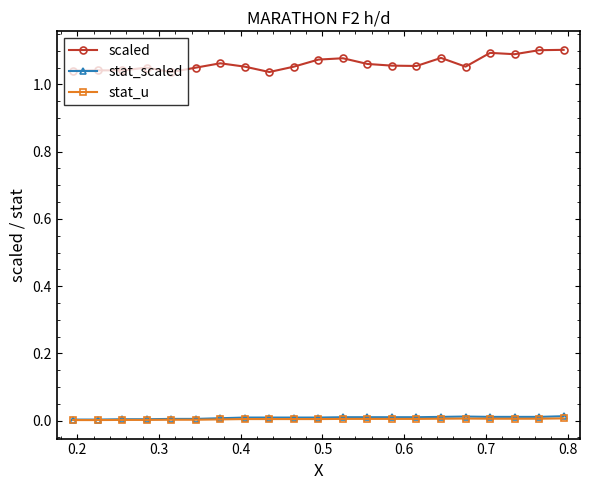

At how many categories does at least one series exceed 0?

21